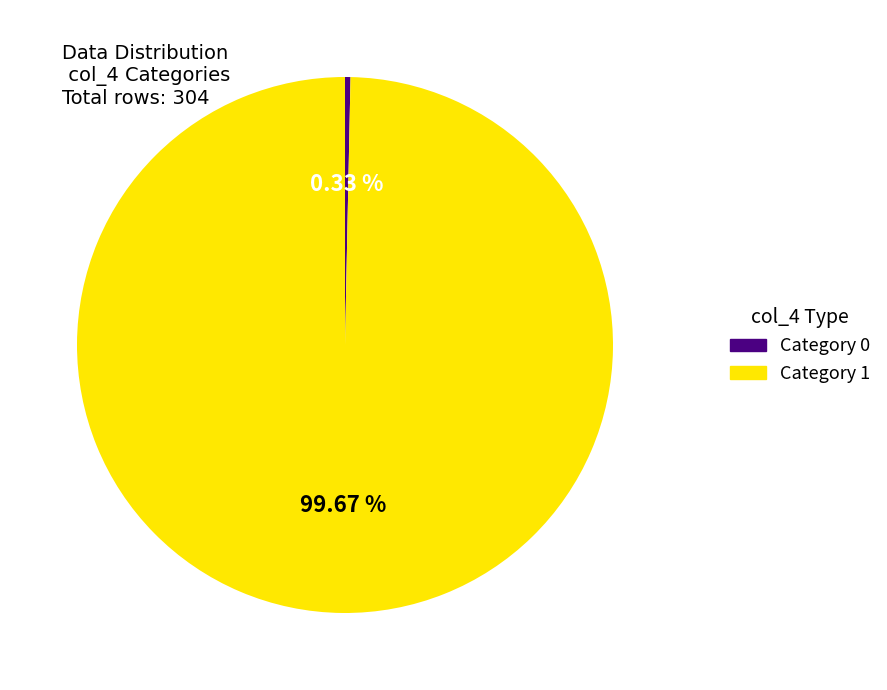

To the nearest percent, what is the difference between the largest and smallest slice percentages?

99%